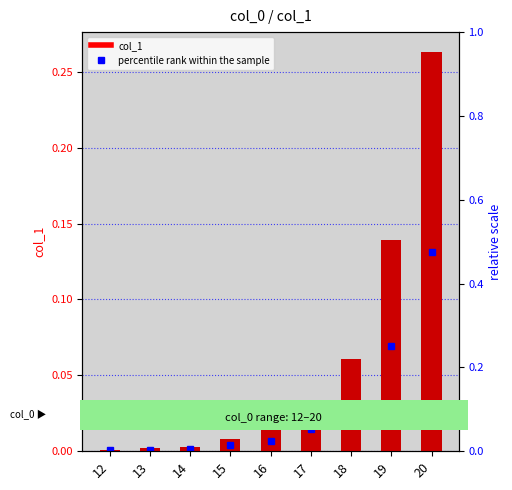

Does the chart contain stacked bars?

No